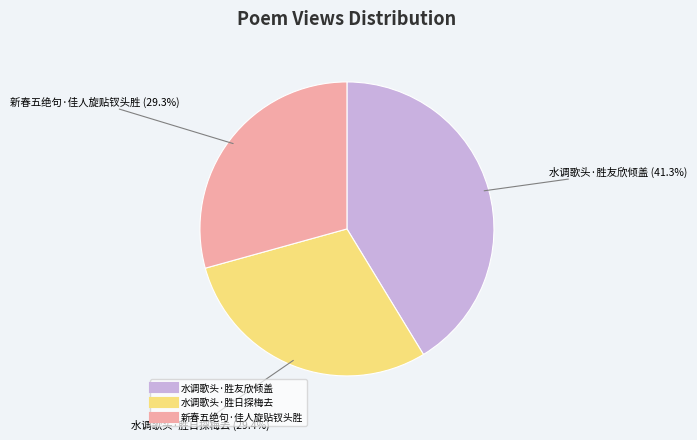

Which has a higher value, 水调歌头·胜日探梅去 or 水调歌头·胜友欣倾盖?

水调歌头·胜友欣倾盖